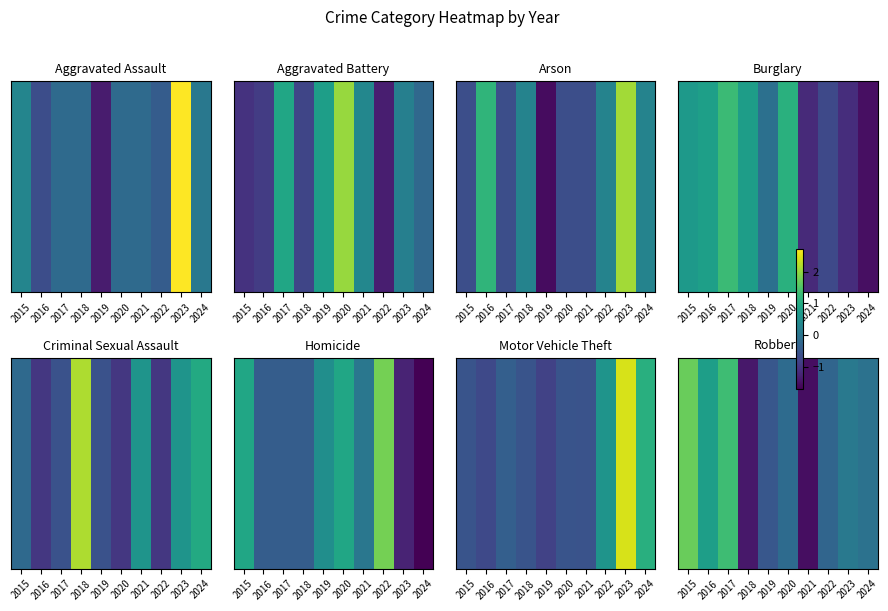

What is the maximum value shown in the chart?

1.7